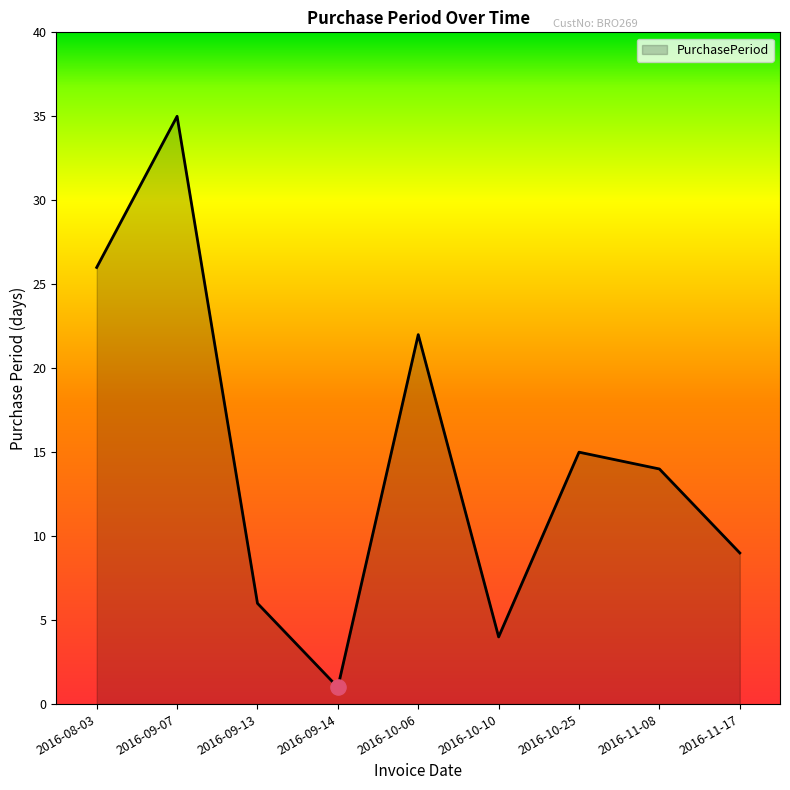

Approximately how many times larger is the value at 2016-09-13 compared to 2016-10-06?

0.3